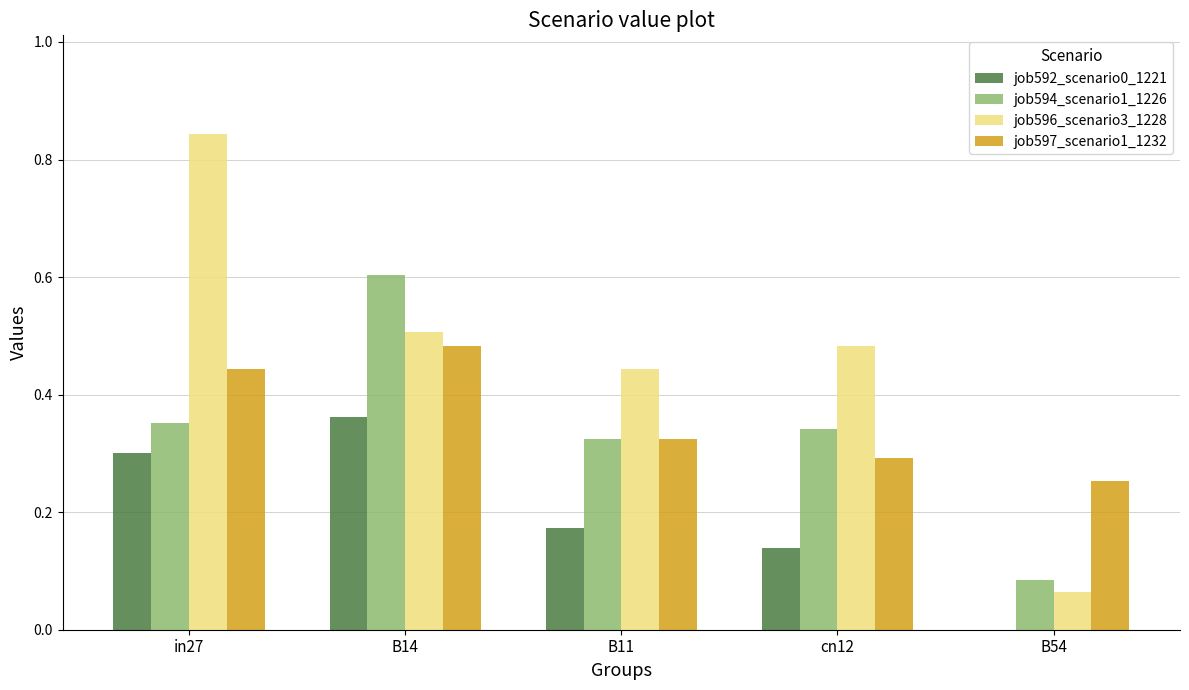

Count the job592_scenario0_1221 values in the range 0 to 1.

5